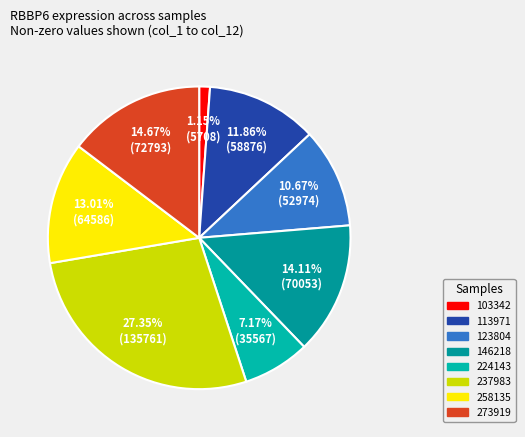

Count the number of slices in the pie.

8